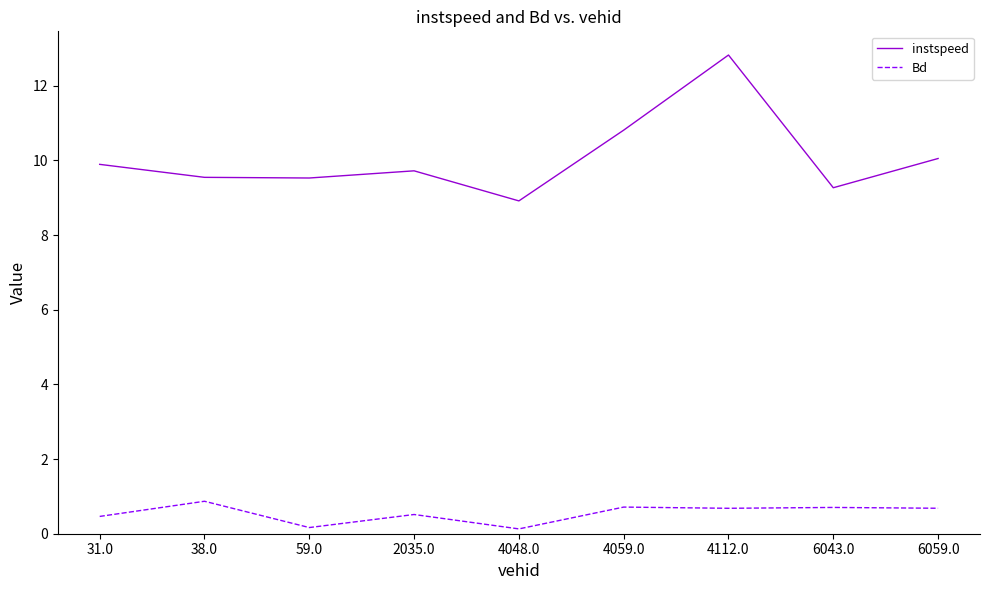

Rank the series by their maximum value, from highest to lowest.

instspeed, Bd